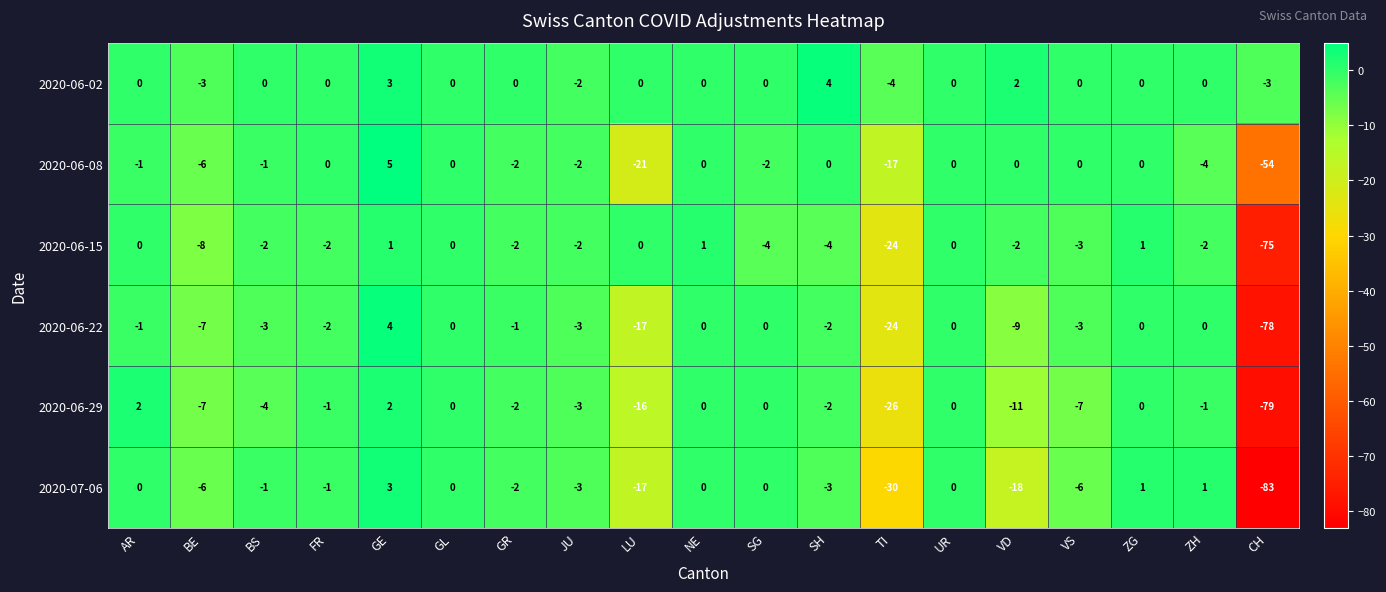

What is the average value of the 2020-07-06 series?

-9